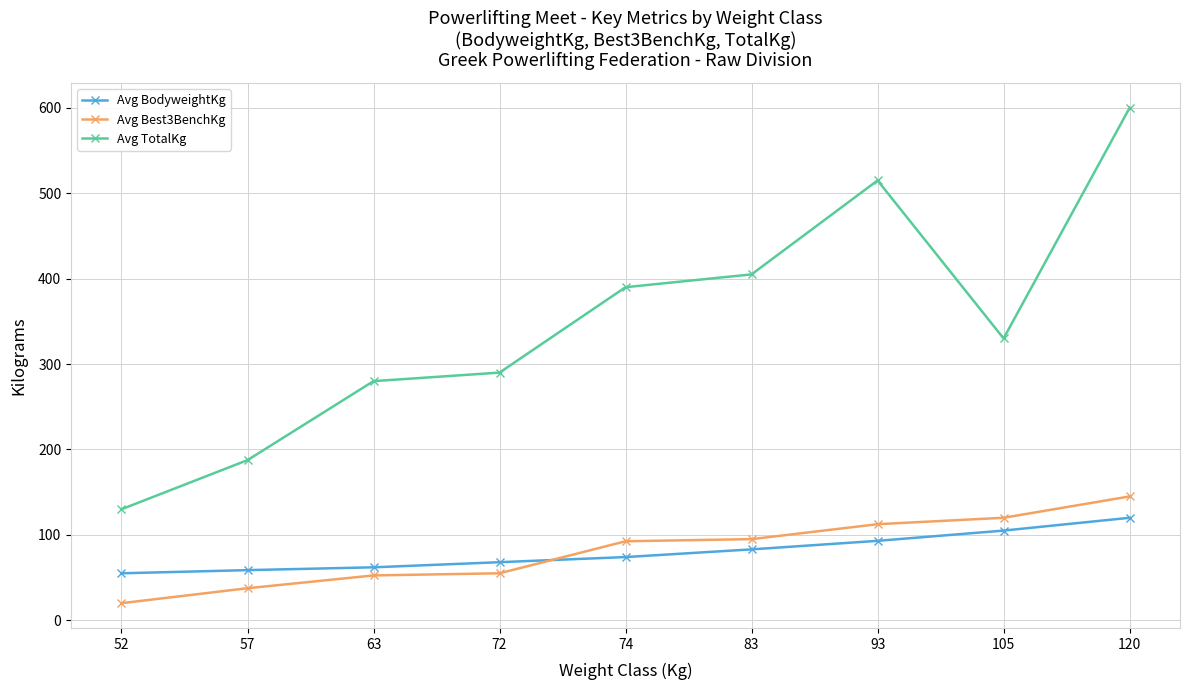

What are all the series names shown in the legend?

Avg BodyweightKg, Avg Best3BenchKg, Avg TotalKg